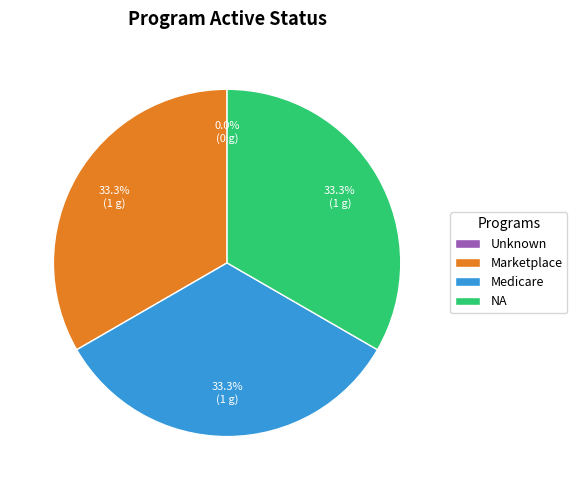

The NA slice represents 19% of the pie. True or false?

False